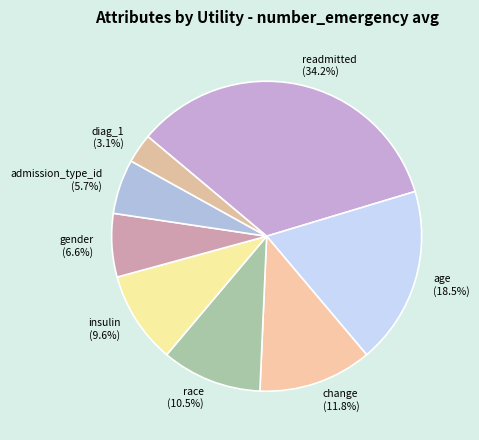

Is there a majority slice in this chart?

No